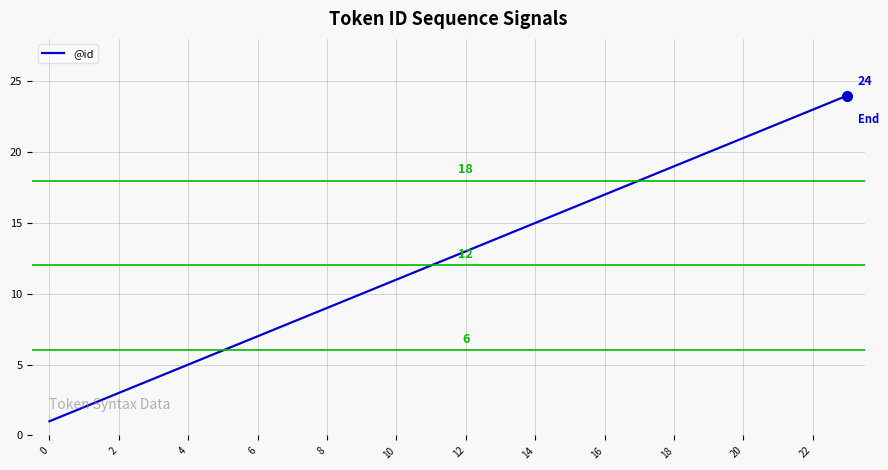

What is the sum of all values?

300